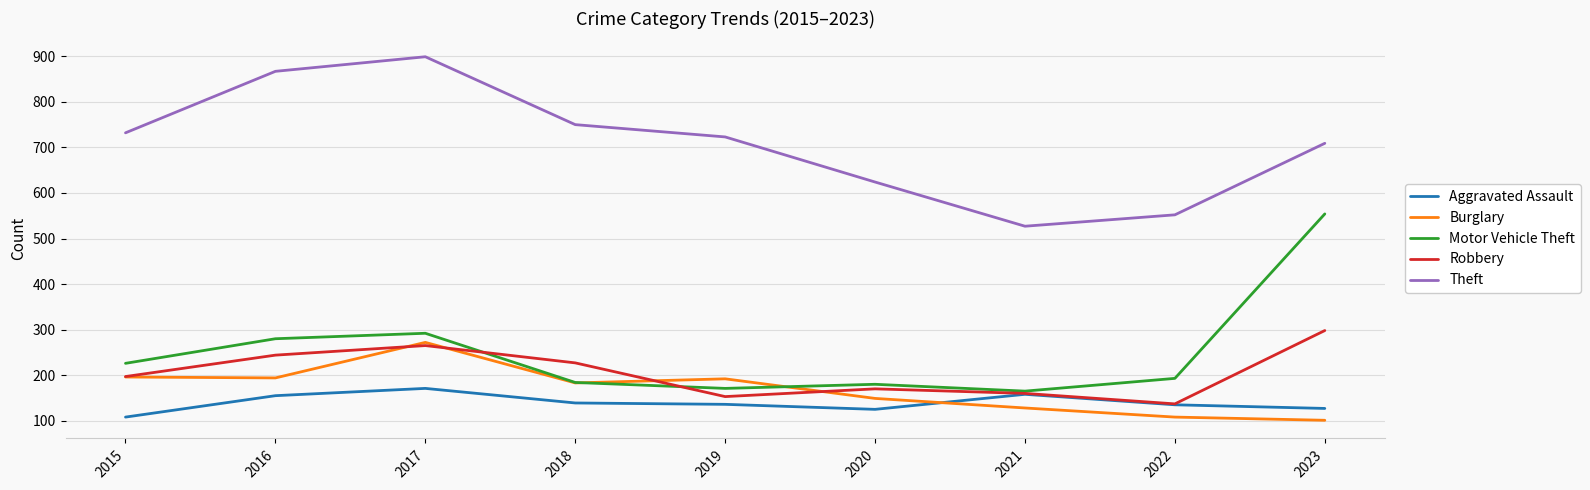

Between 2015 and 2016, which series saw the biggest shift?

Theft